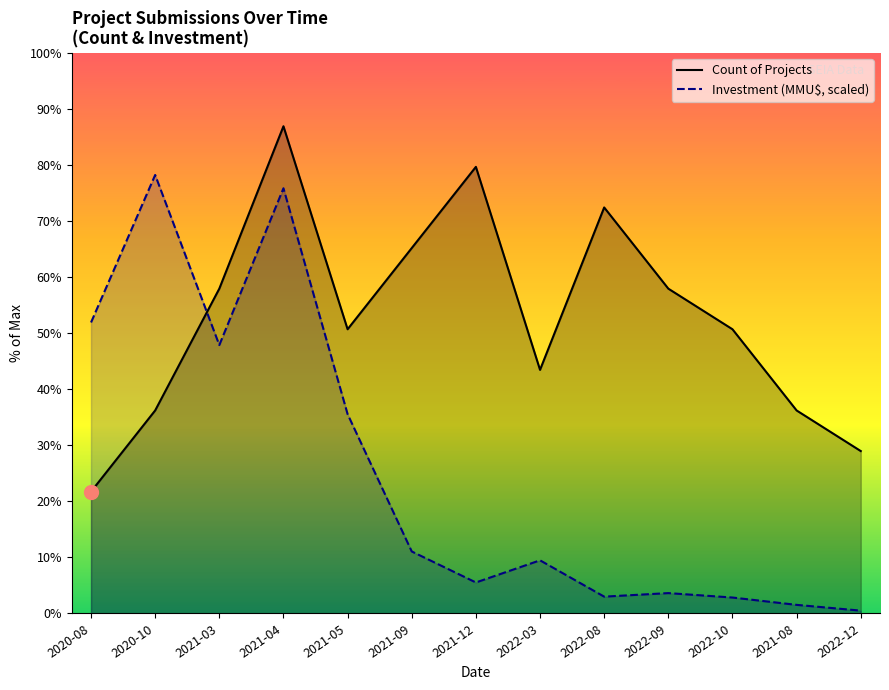

How many values in the Count of Projects series exceed 7?

6